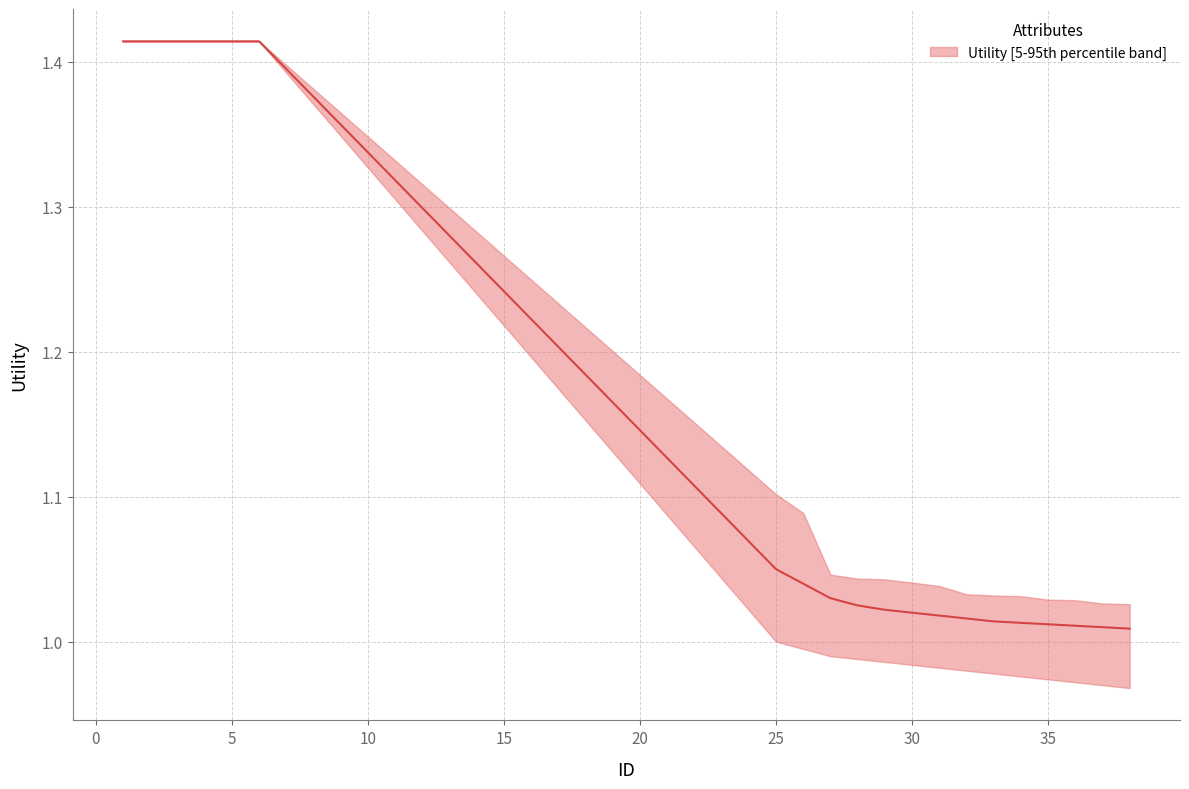

Does the chart have visible grid lines?

Yes